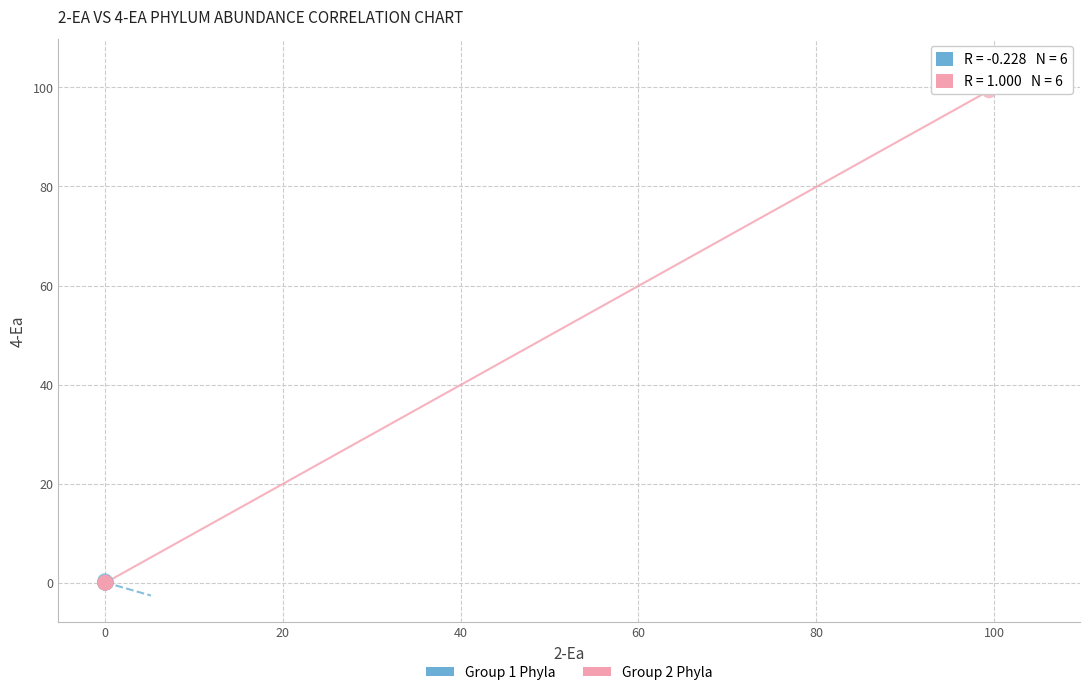

Which series contains the highest Y value?

Group 2 Phyla